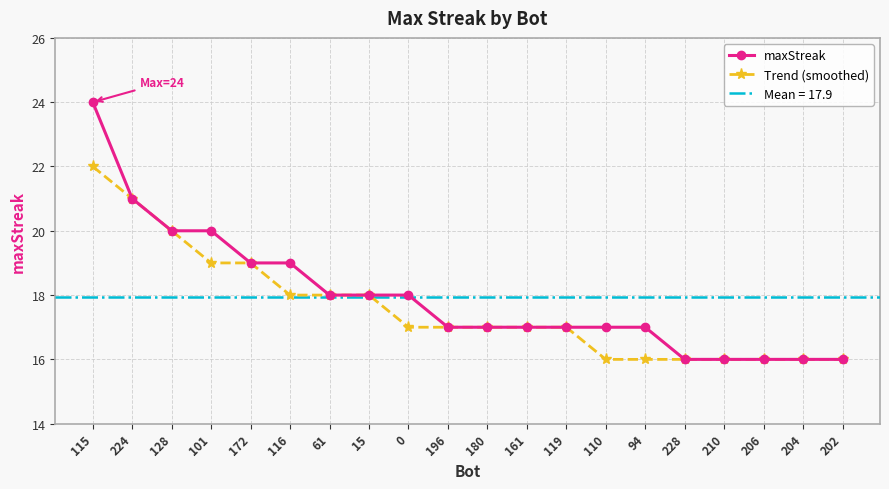

True or false: Trend (smoothed) and maxStreak intersect in this chart.

False